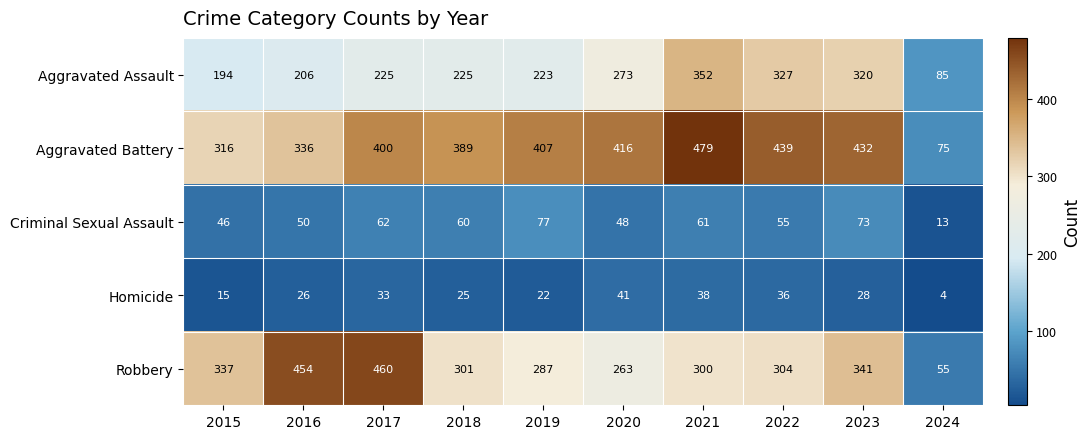

Rank the series at 2019 from highest to lowest value.

Aggravated Battery, Robbery, Aggravated Assault, Criminal Sexual Assault, Homicide